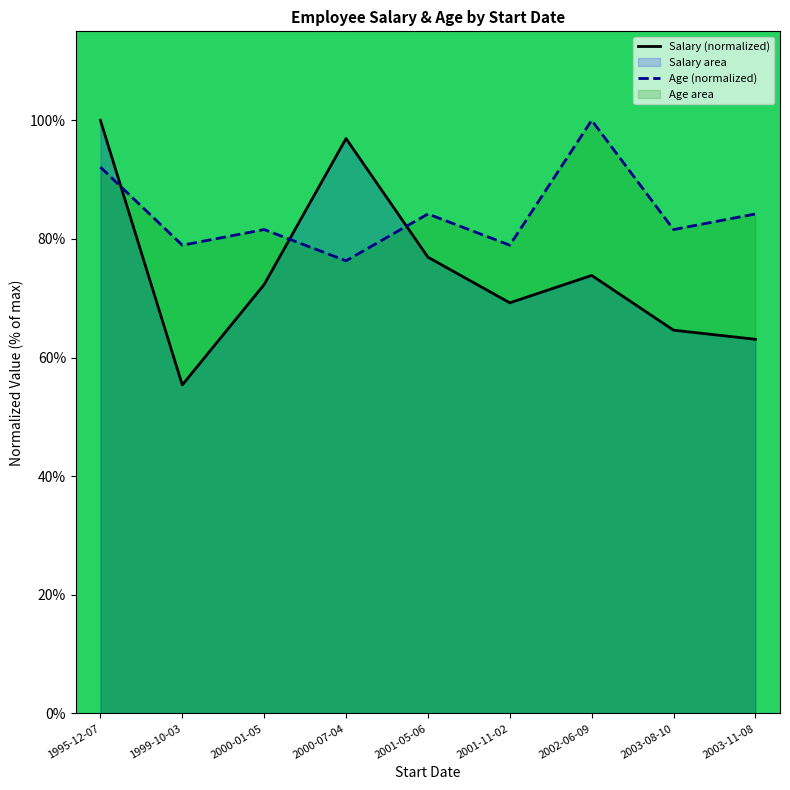

At which label is Age (normalized) closest to 88?

2001-05-06